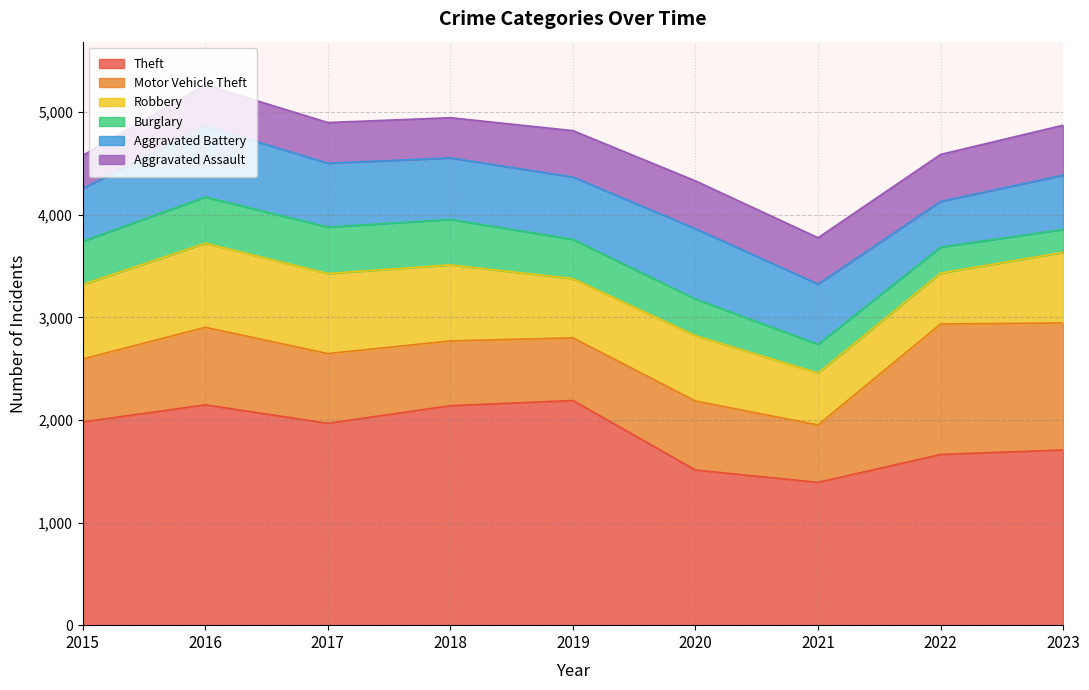

Reading left to right, what are all the values shown in this chart?

Theft: 1981	2148	1968	2140	2190	1512	1392	1664	1708
Motor Vehicle Theft: 614	756	680	631	611	673	560	1272	1238
Robbery: 726	819	780	741	577	637	506	496	689
Burglary: 421	451	453	443	383	357	280	253	223
Aggravated Battery: 515	691	623	600	608	686	587	446	529
Aggravated Assault: 323	402	396	392	452	466	452	458	487